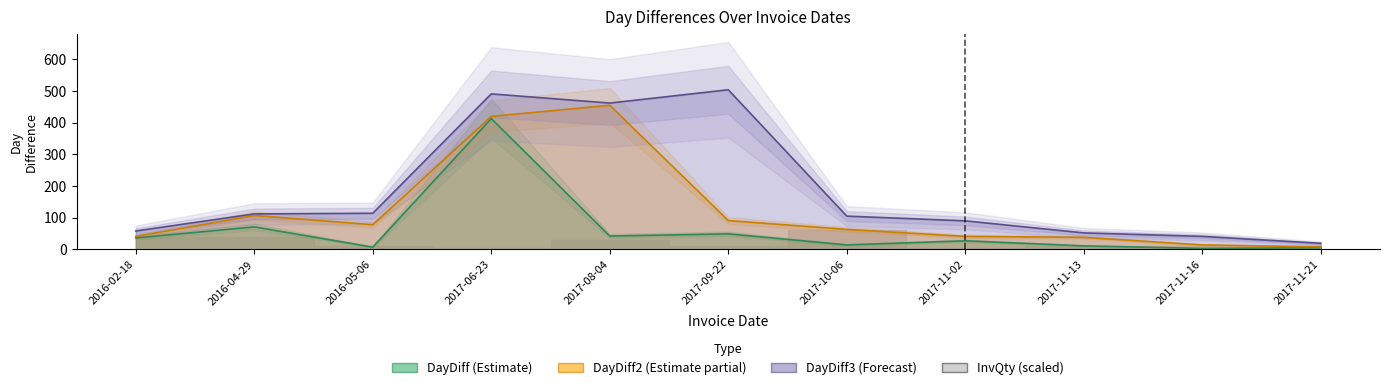

What is the sum of the DayDiff3 values at 2016-04-29 and 2017-11-16?

153